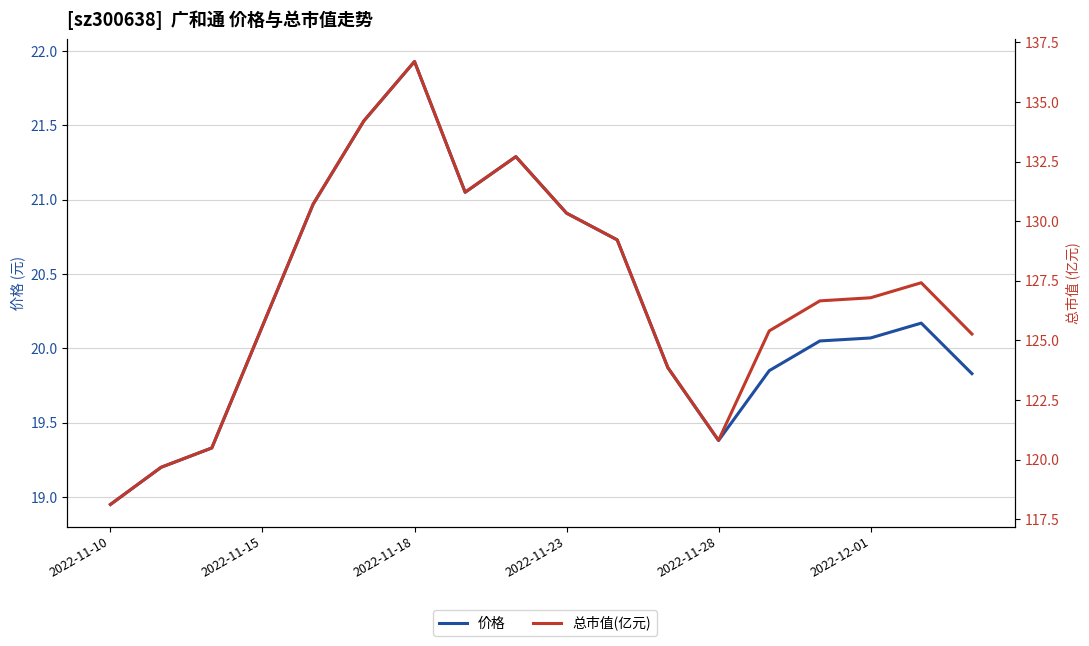

Rank the series by their average value, from highest to lowest.

总市值(亿元), 价格